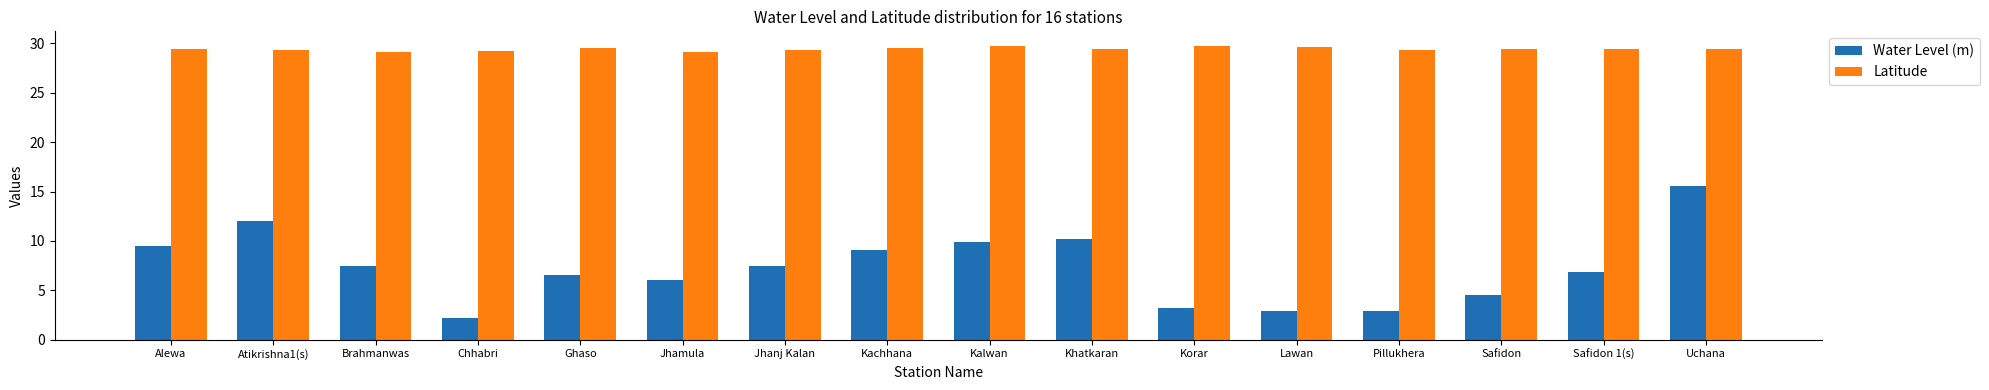

Rank the series by their maximum value, from lowest to highest.

Water Level (m), Latitude